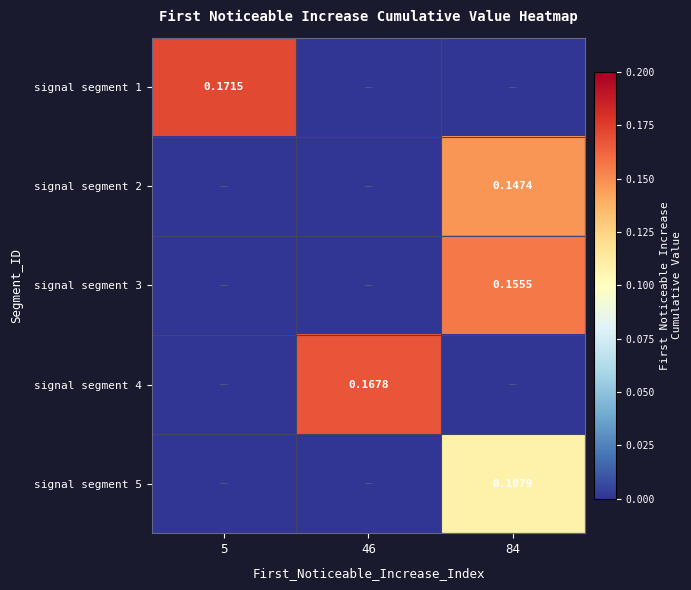

True or false: signal segment 1 has a value of -0.1 at 46.

False